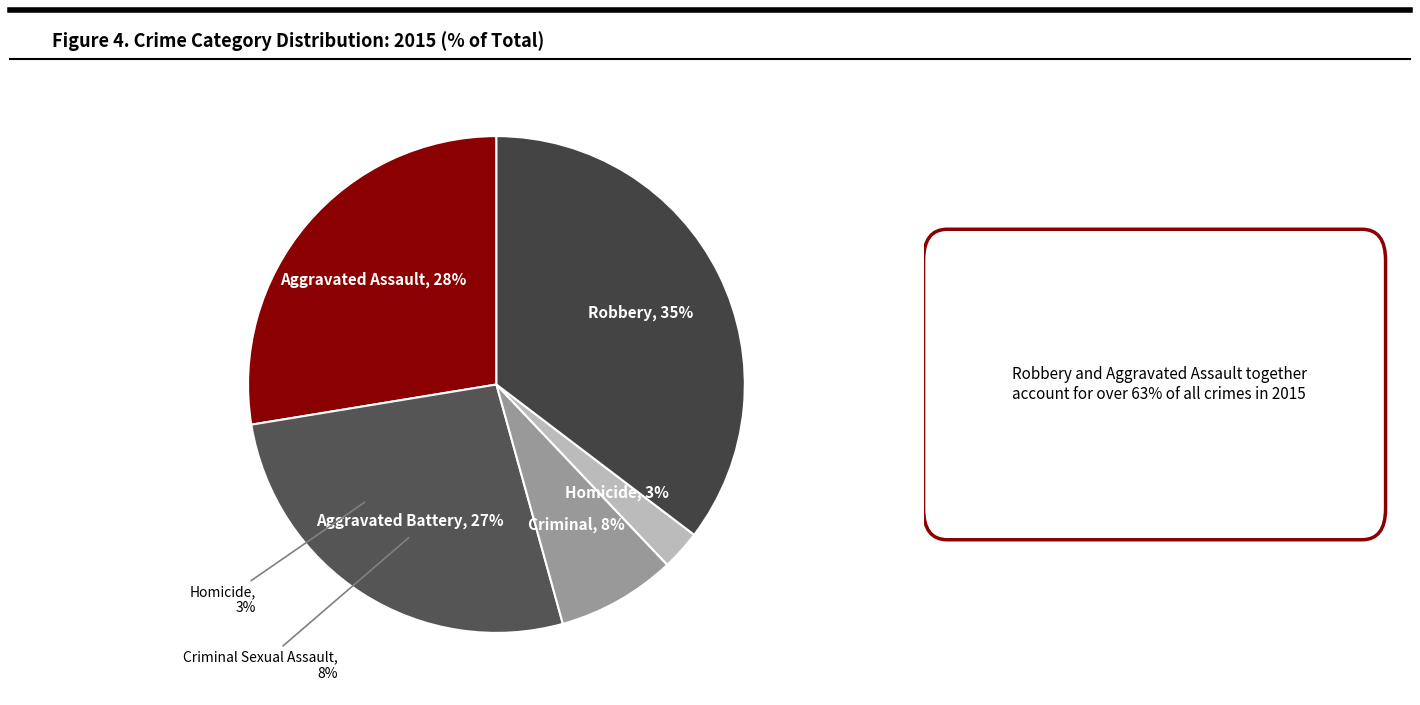

What is the smallest slice in the pie chart?

Homicide